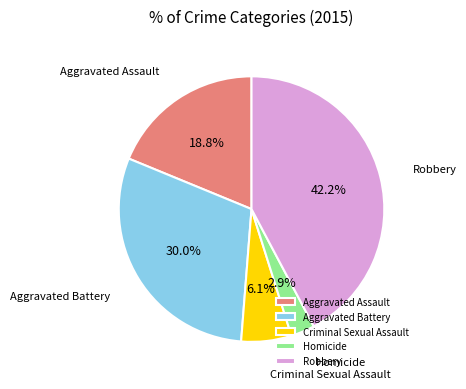

Combined, do Robbery and Aggravated Battery account for over 50%?

Yes